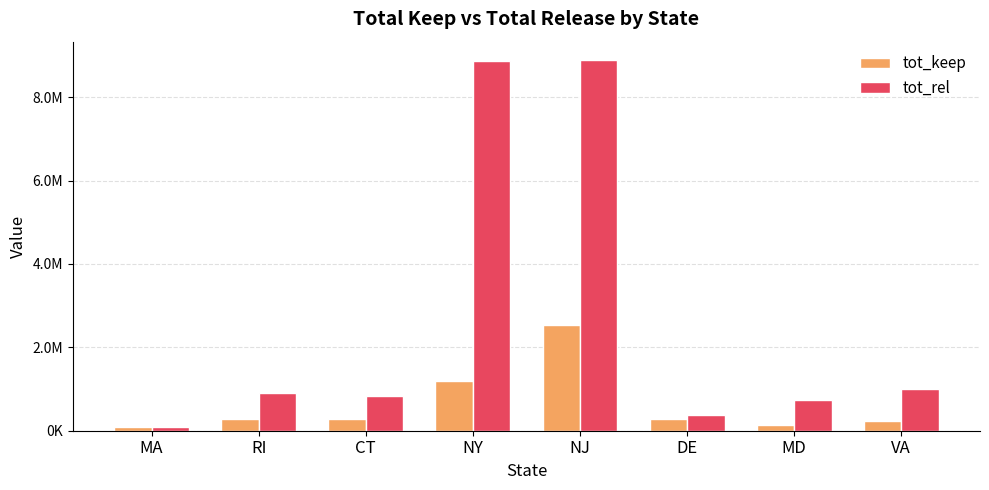

What is the maximum value shown in the chart?

8886623.9